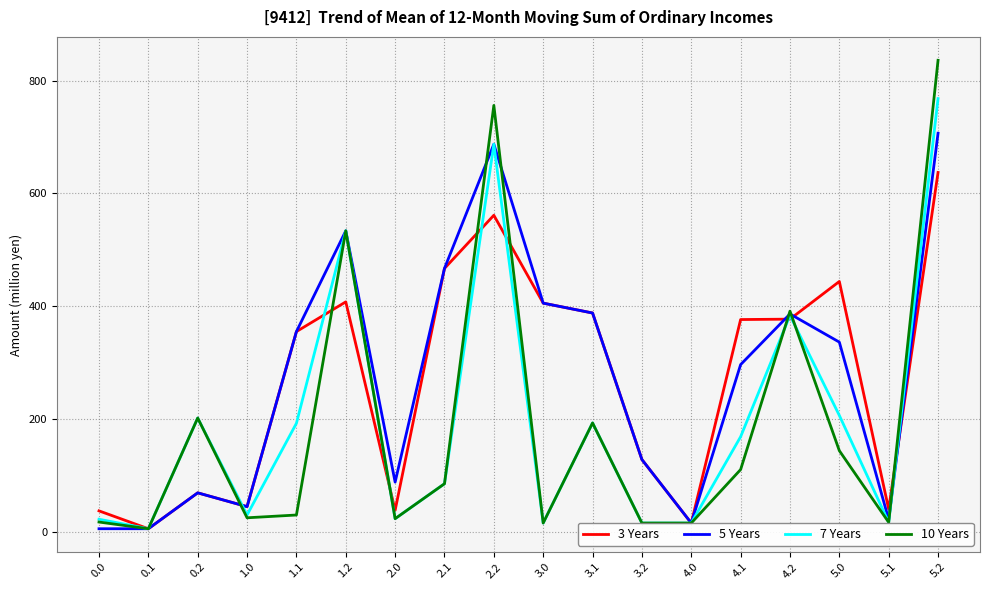

True or false: 10 Years has a value of 1149.0 at 2.2.

False